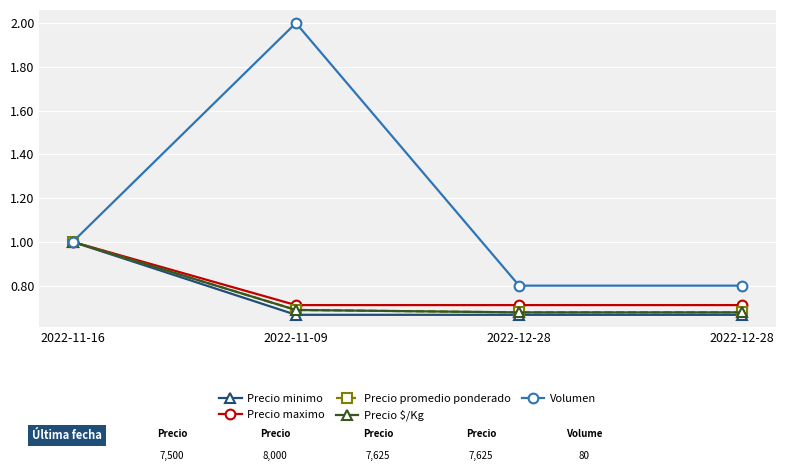

Rank the categories by Precio promedio ponderado value from lowest to highest.

2022-12-28, 2022-12-28, 2022-11-09, 2022-11-16